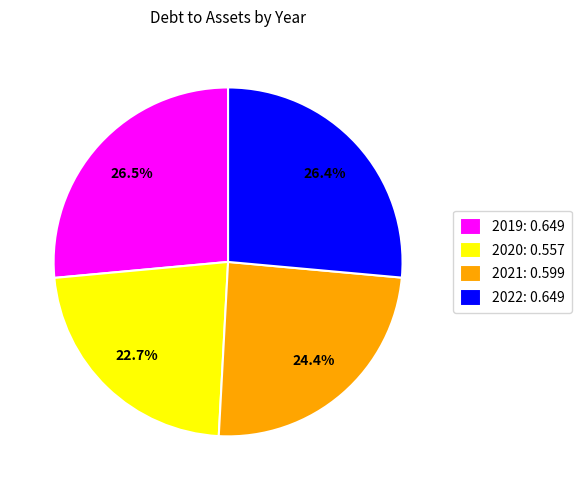

Which slice is the smallest?

2020: 0.557